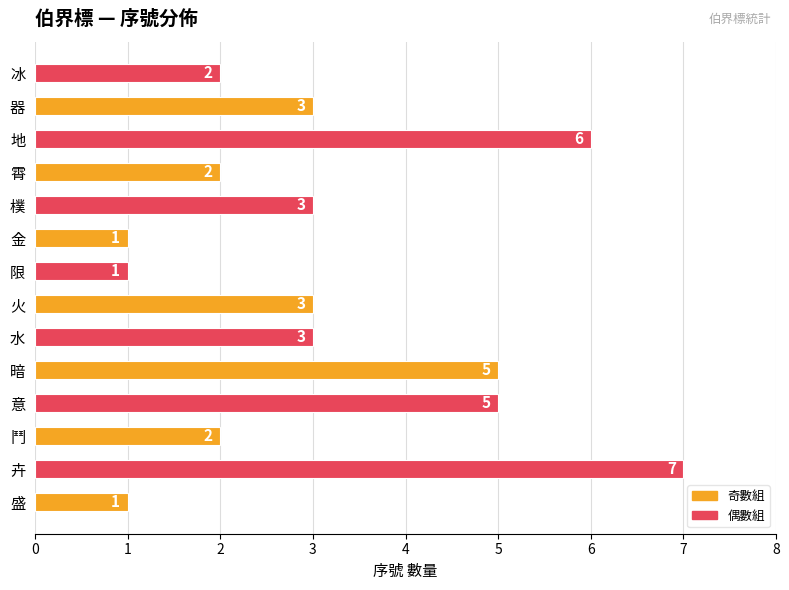

Does the chart contain any negative values?

No